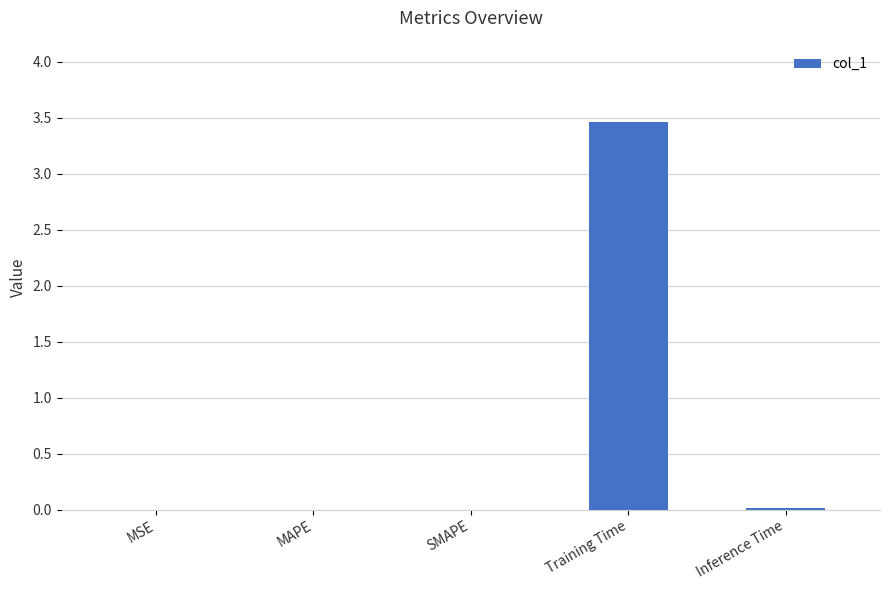

Is it true that the value at SMAPE is 0.0?

True